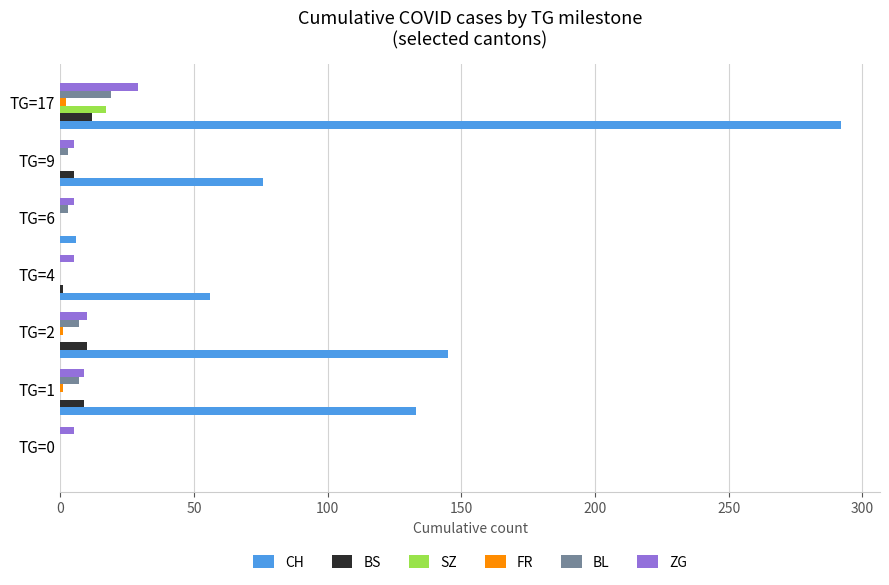

At which category does the chart reach its peak across all series?

TG=17